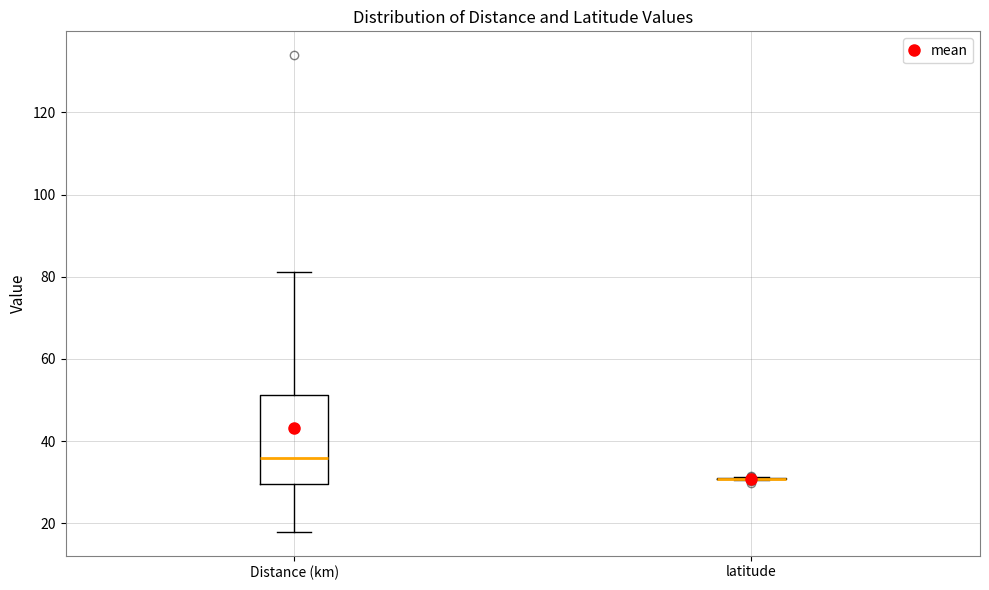

Which box is the tallest, from its lower edge to its upper edge?

Distance (km)